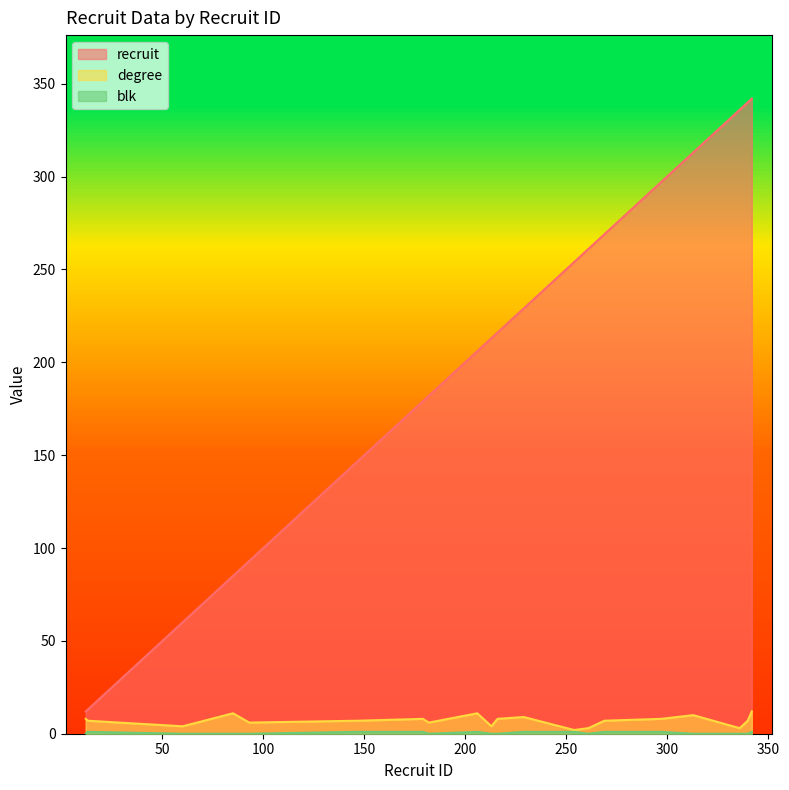

What value does the blk series have at 254?

1